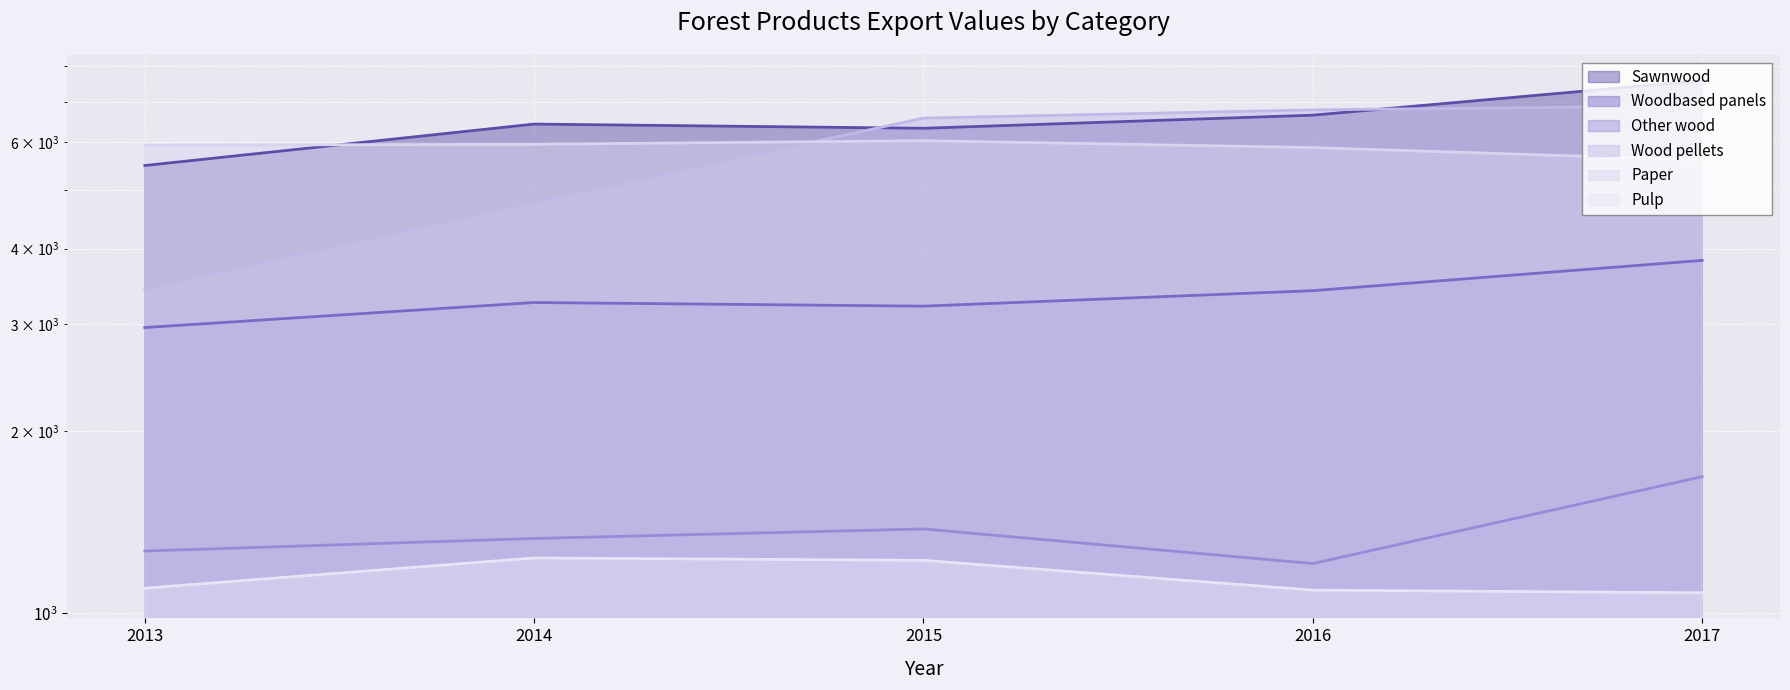

True or false: Paper and Other wood cross at least once.

False